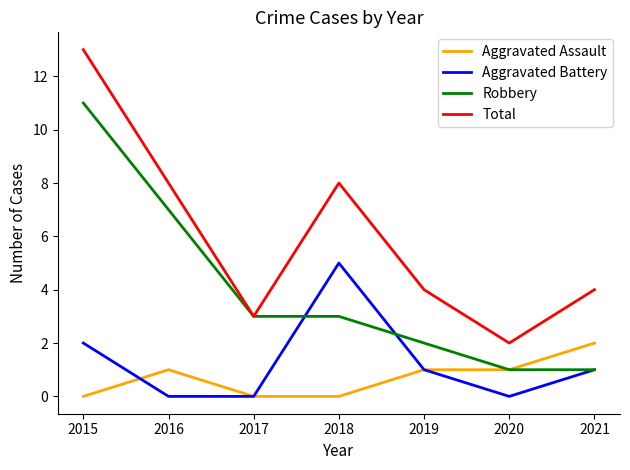

The Robbery series shows 9 at 2016. True or false?

False